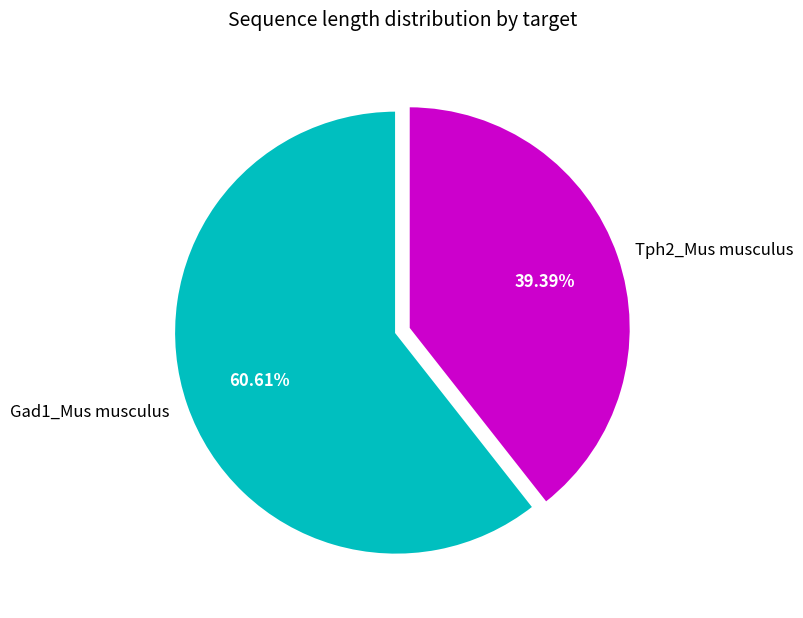

Between Gad1_Mus musculus and Tph2_Mus musculus, which is larger?

Gad1_Mus musculus